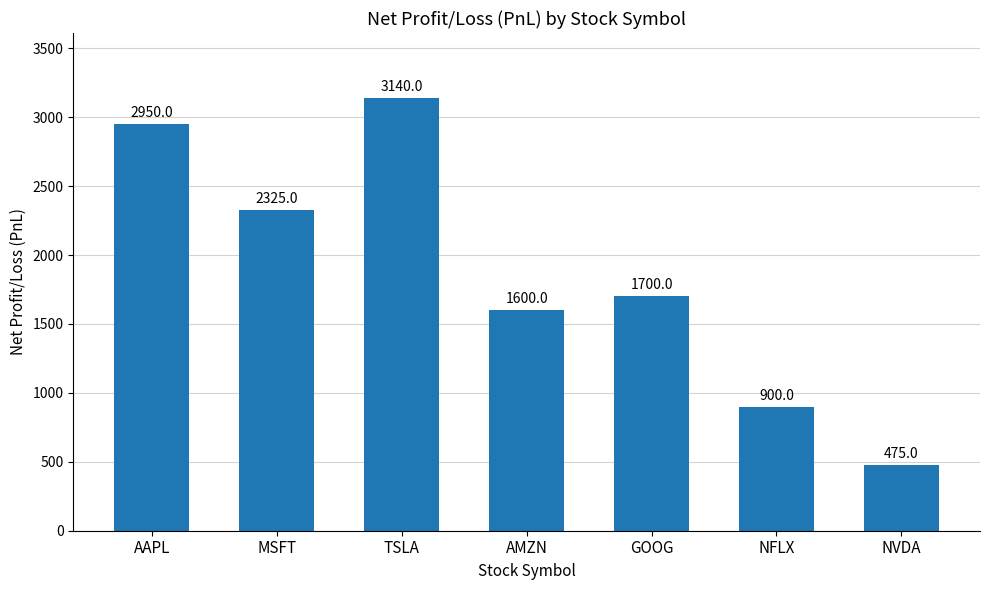

At which category does the chart reach its minimum across all series?

NVDA